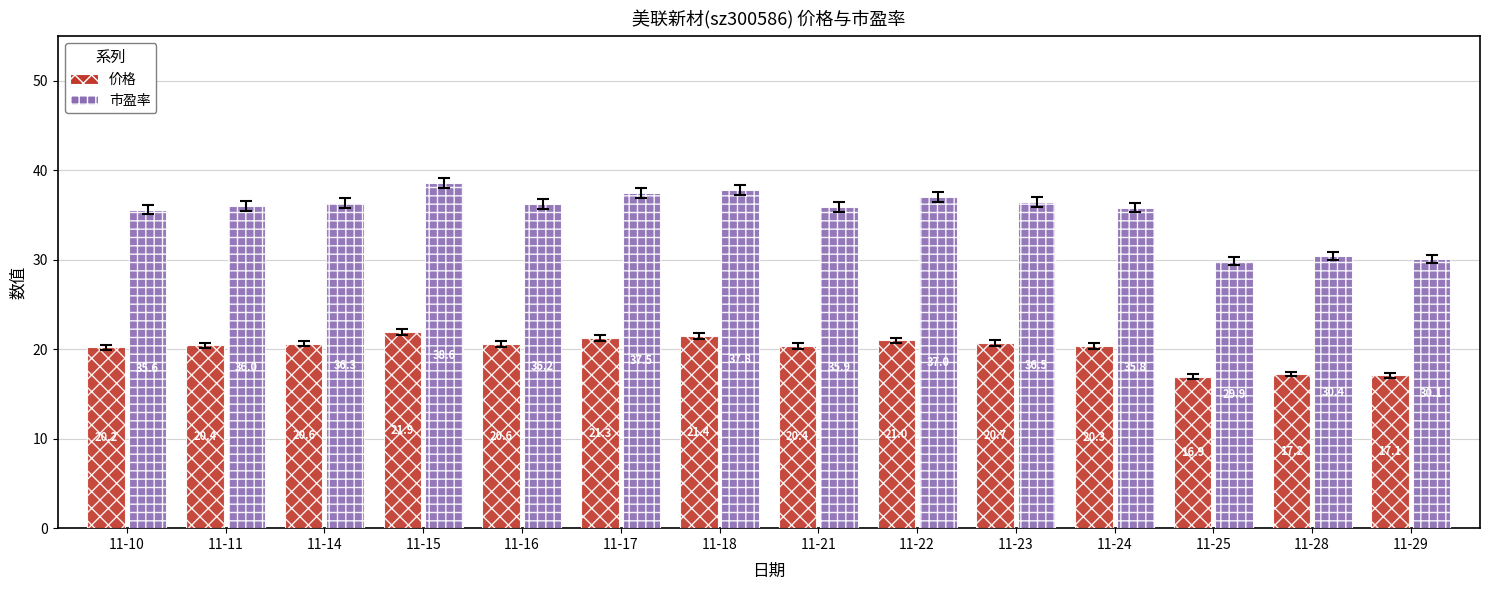

What is the difference between the 价格 values at 11-10 and 11-16?

0.4